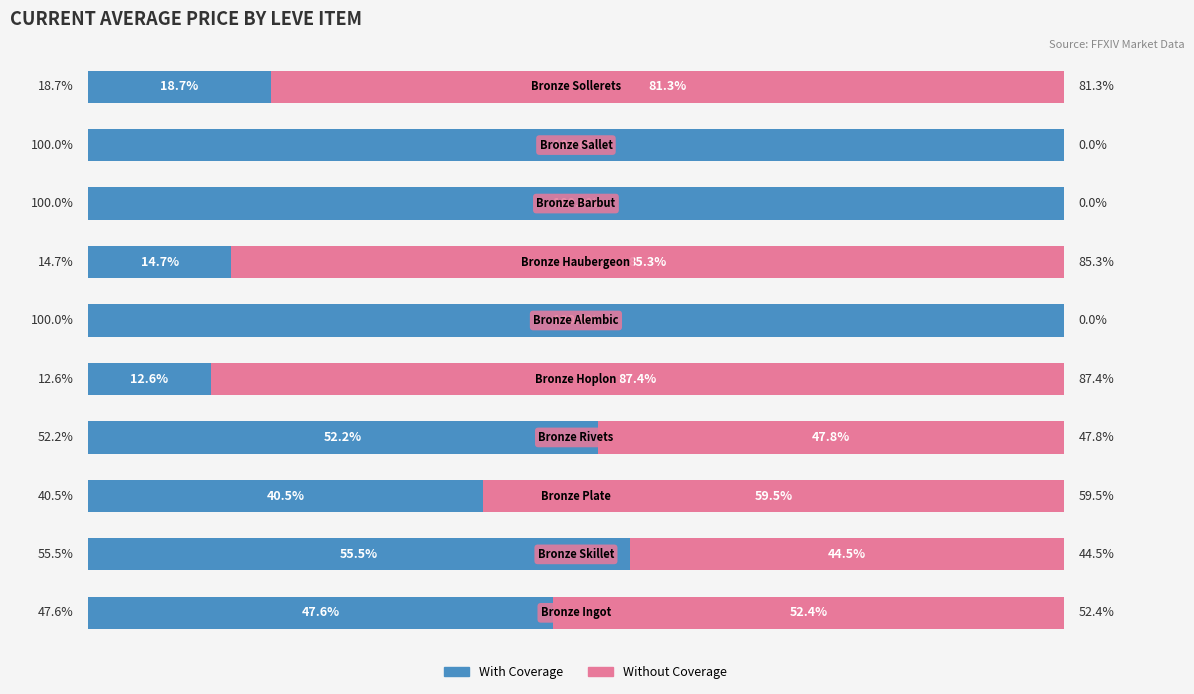

What are all the series names shown in the legend?

With Coverage, Without Coverage